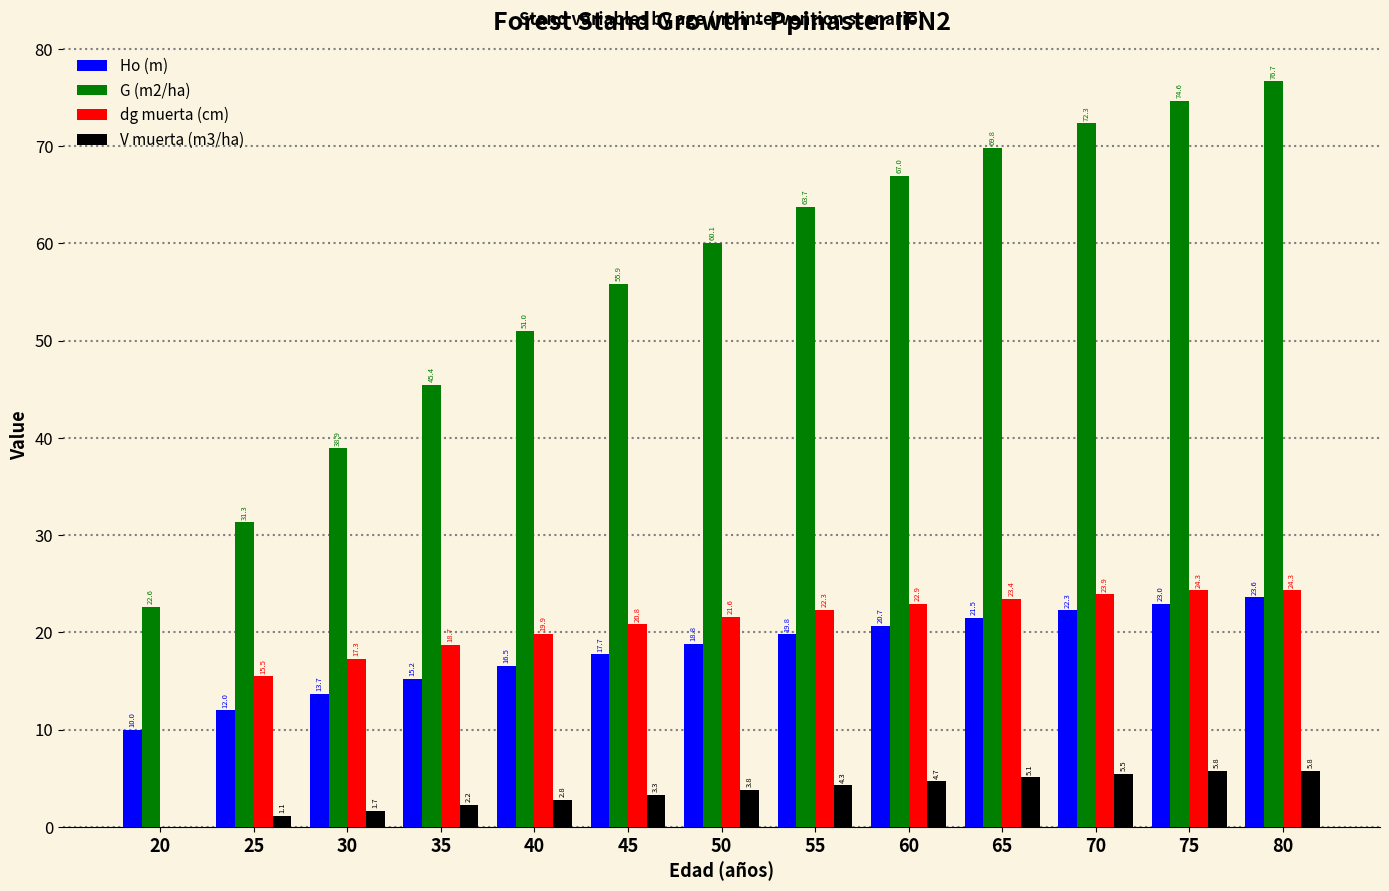

How many data points in V muerta (m3/ha) are above 3?

8